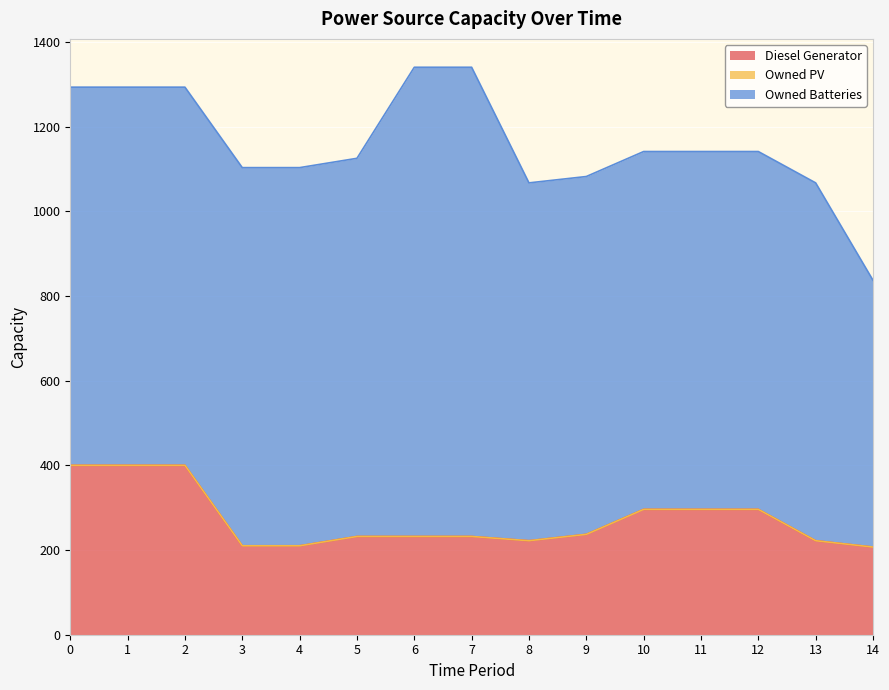

True or false: Diesel Generator and Owned PV intersect in this chart.

False